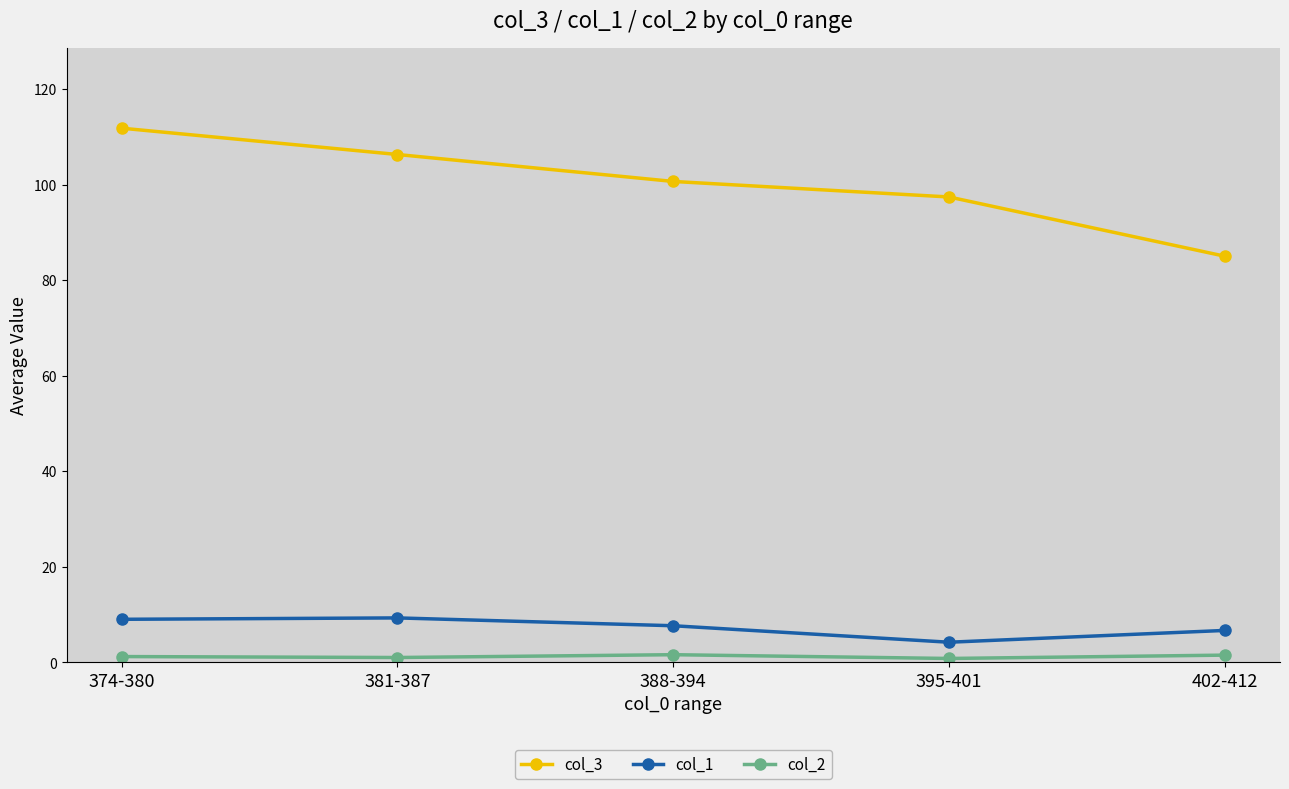

What is the difference between the maximum and second lowest values in the col_1 series?

2.6